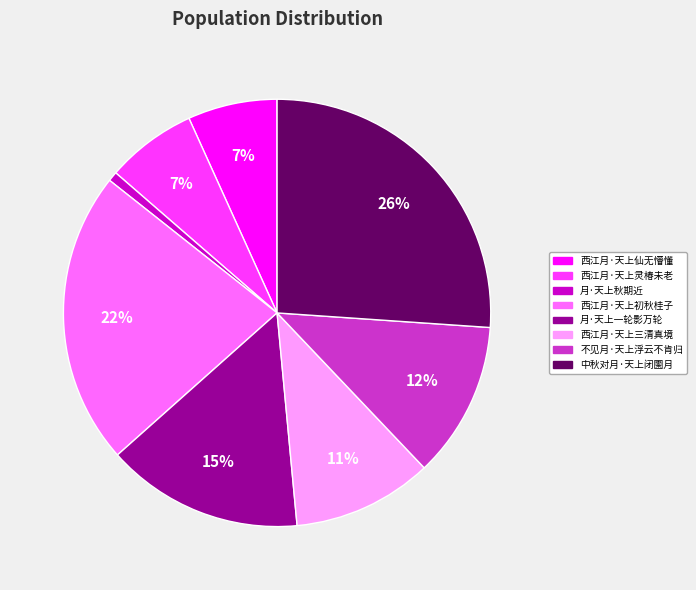

What is the ratio of the value at 不见月·天上浮云不肯归 to the value at 月·天上一轮影万轮?

0.8